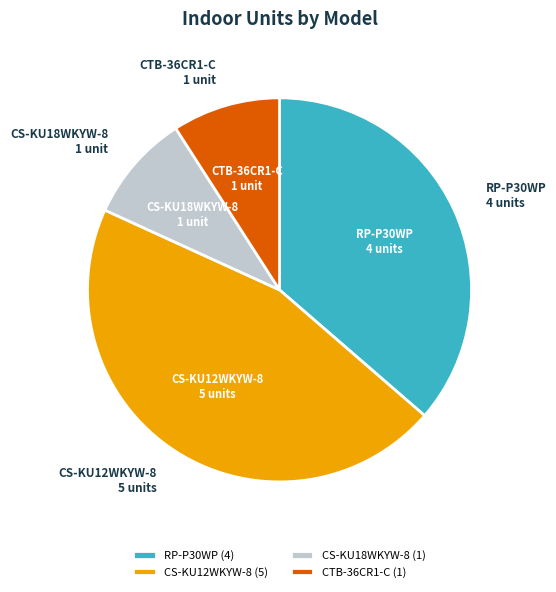

What is the ratio of the value at CS-KU12WKYW-8 to the value at CTB-36CR1-C?

5.0